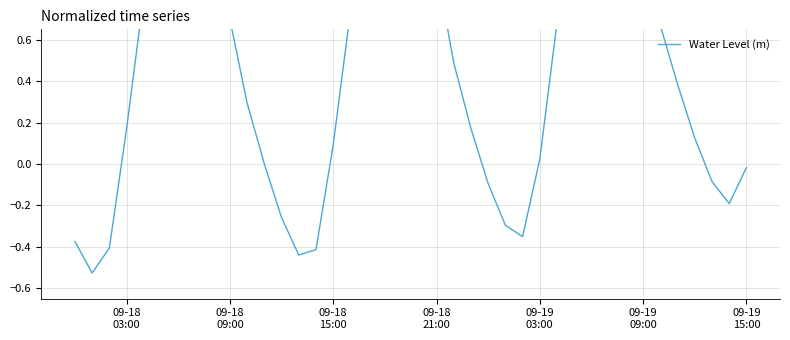

How many categories are shown in the chart?

40